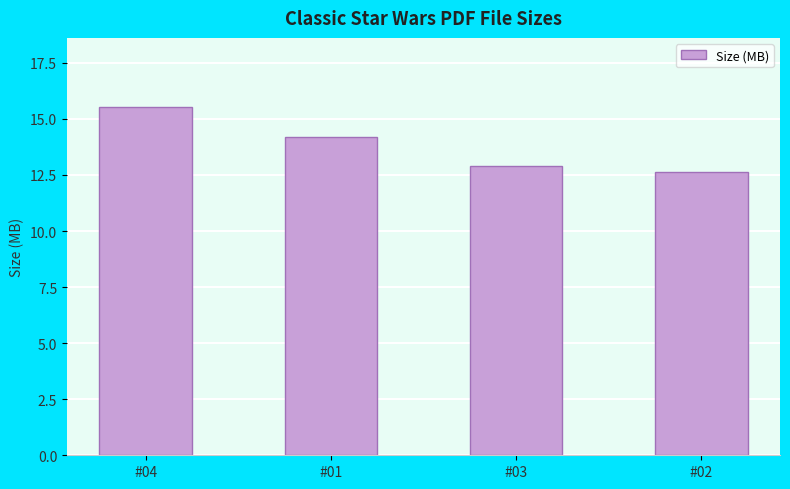

What is the label of the 1st bar from the left?

#04